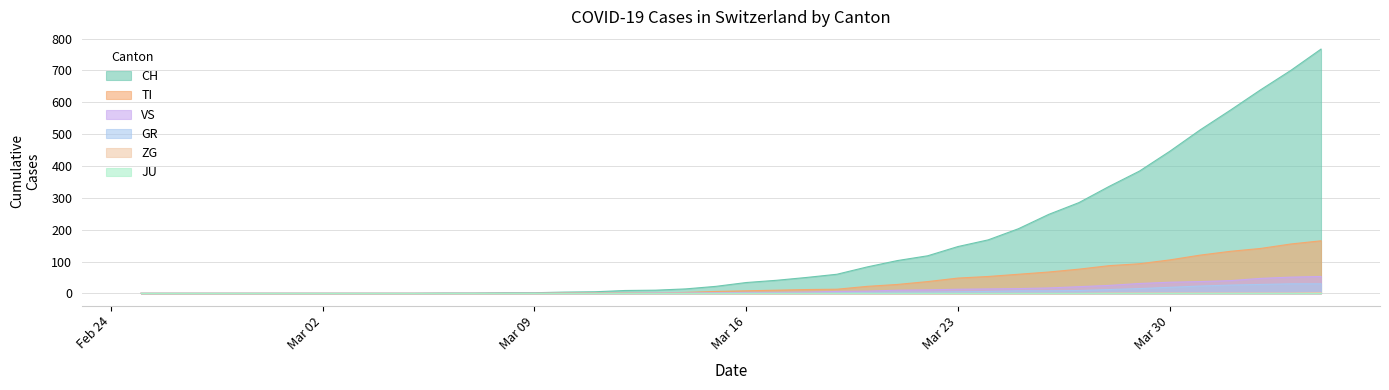

What is the greatest value displayed?

767